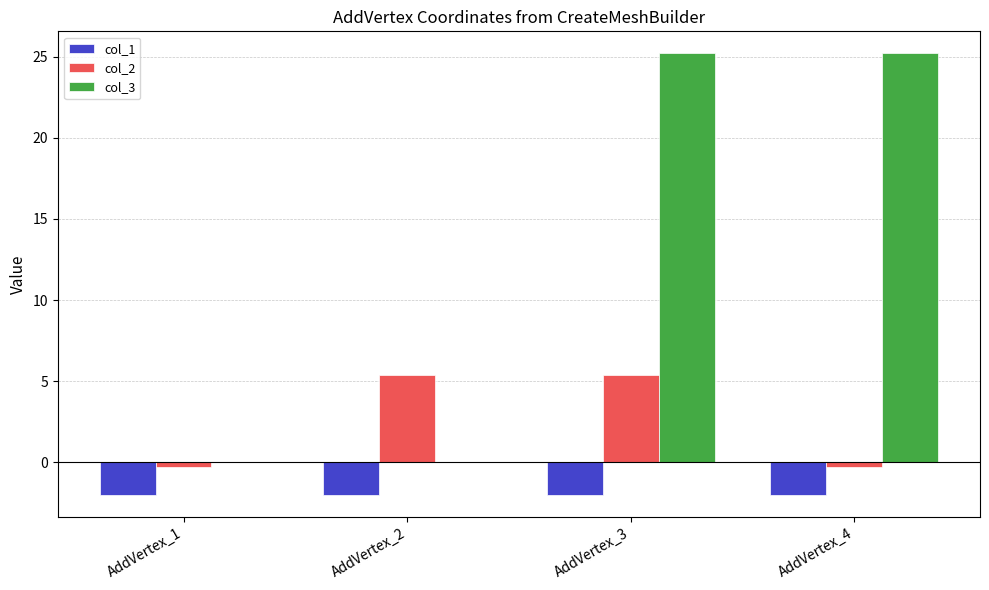

What is the sum of the col_2 values at AddVertex_1 and AddVertex_4?

-0.6